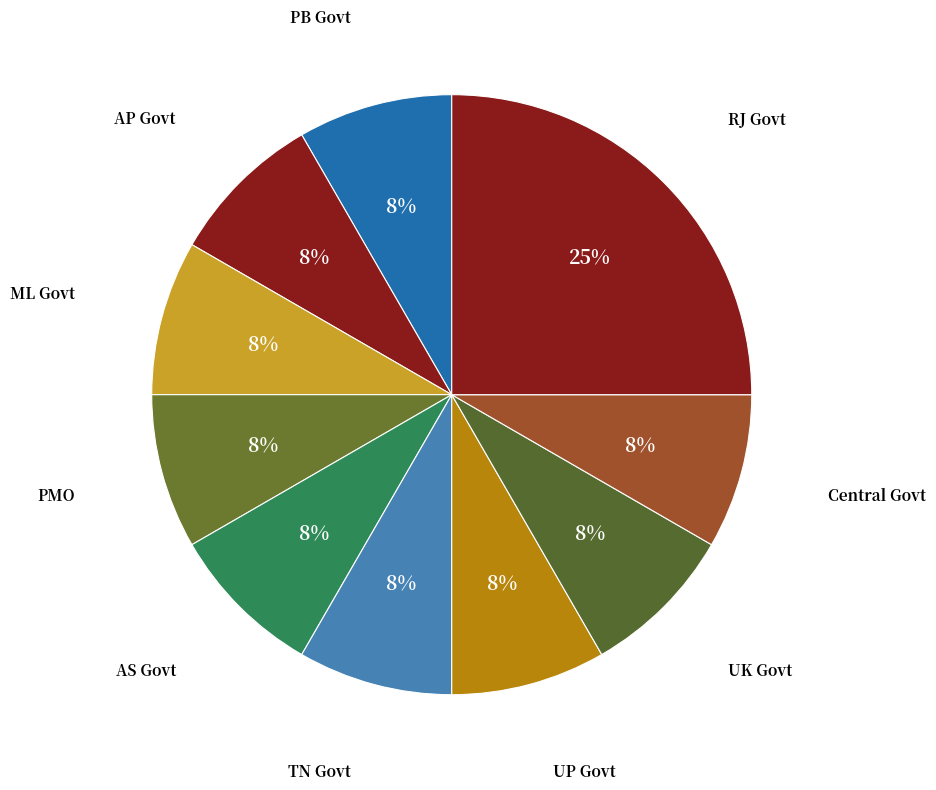

Count the number of slices in the pie.

10